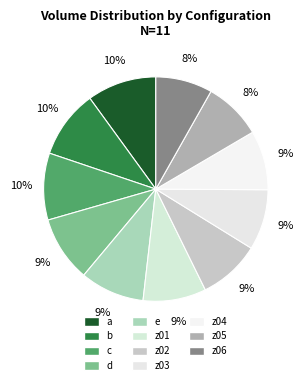

To the nearest percent, what percentage of the pie is z04?

9%